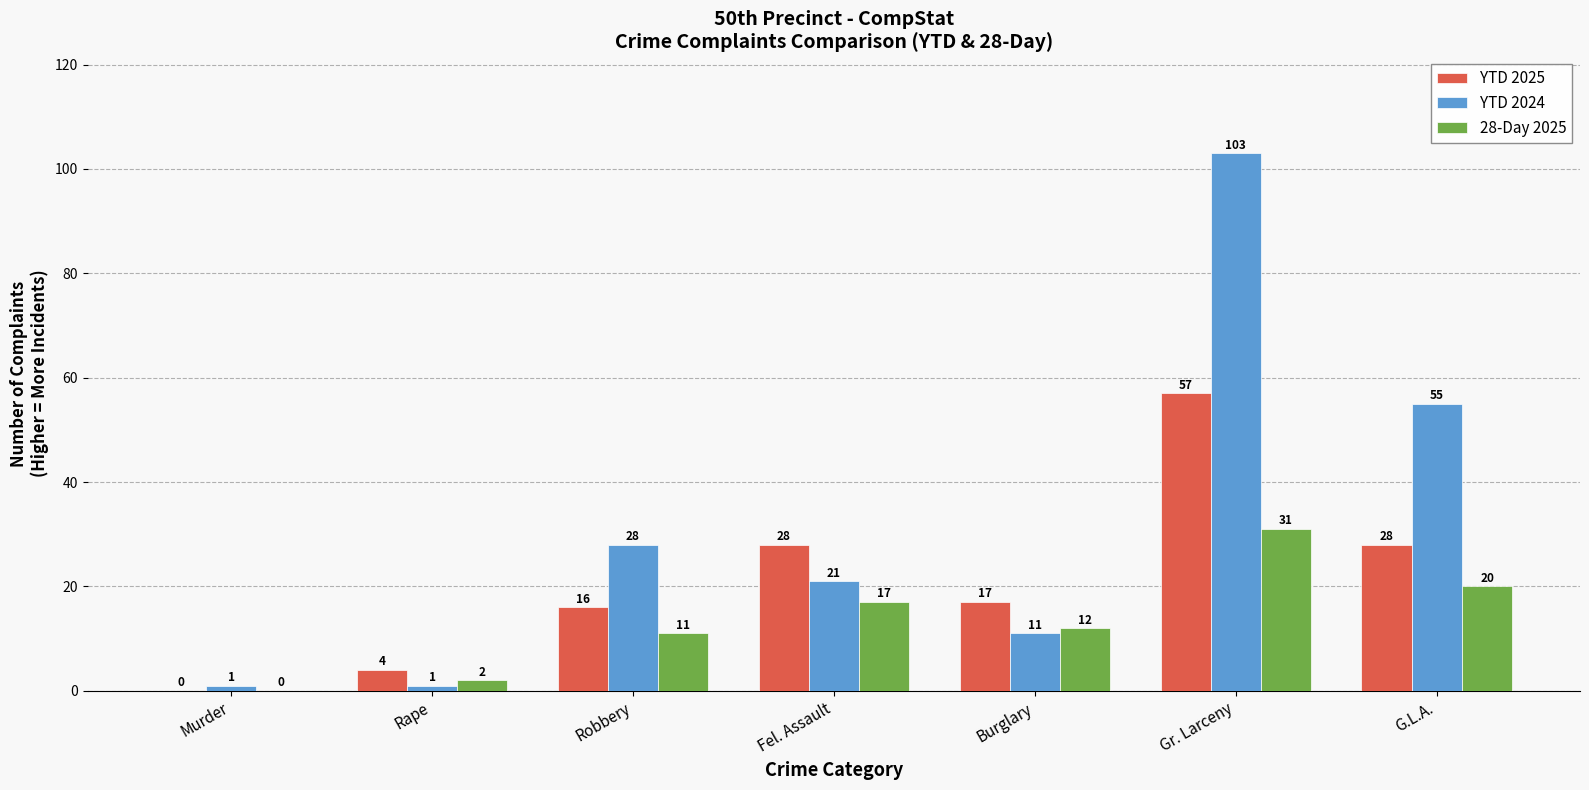

How many categories are shown in the chart?

7